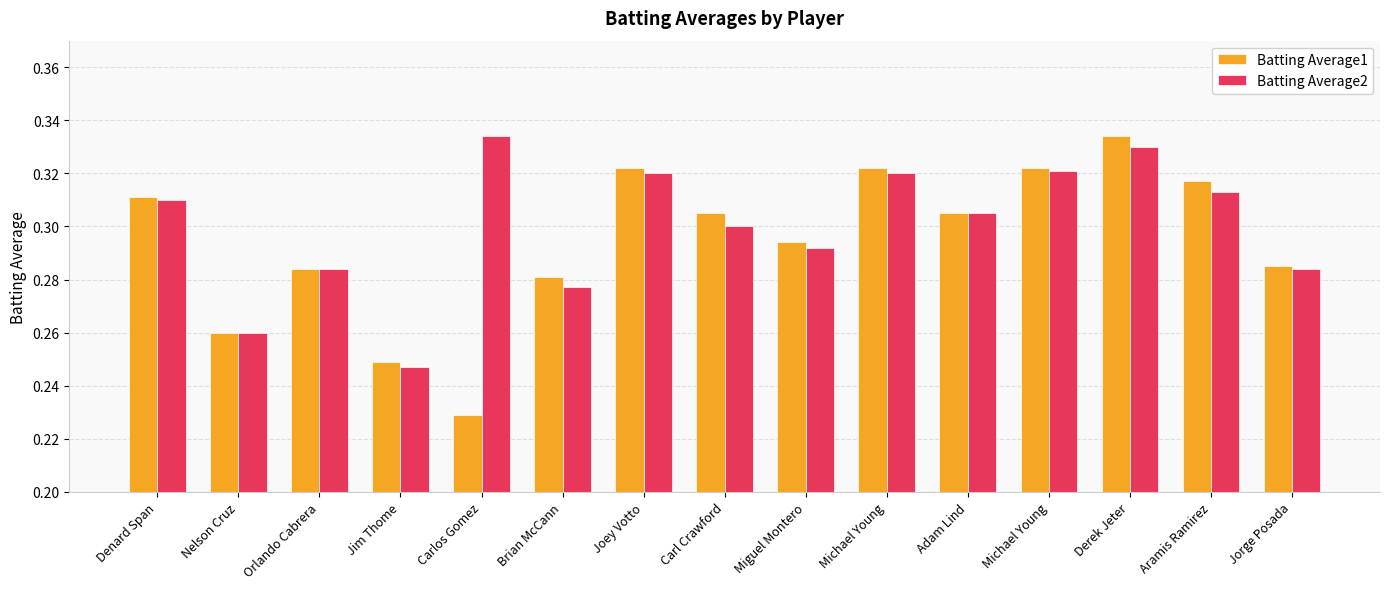

What is the highest value of the Batting Average2 series?

0.3